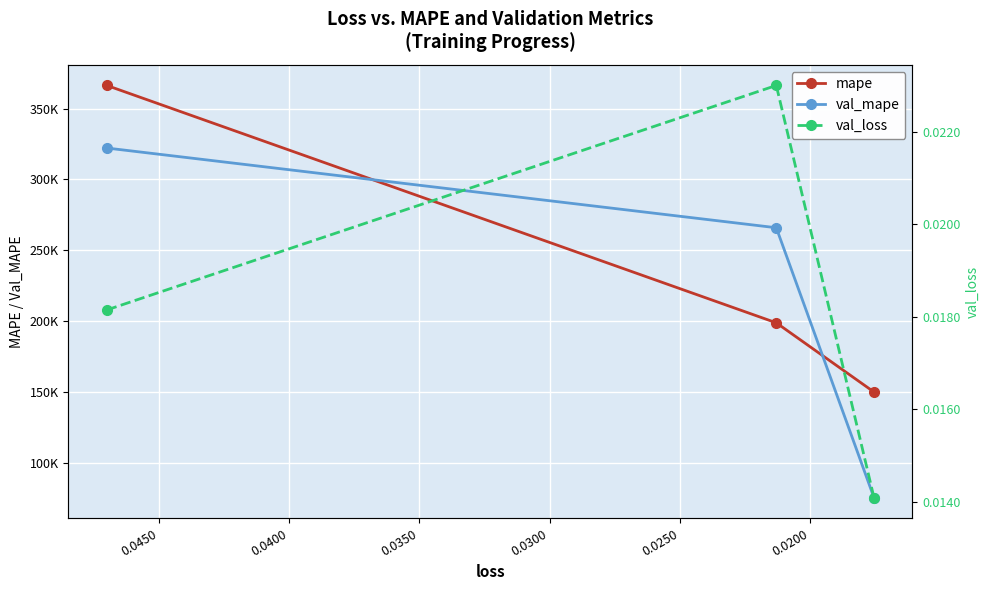

What is the difference between the highest and lowest values at 0.0250?

149981.3